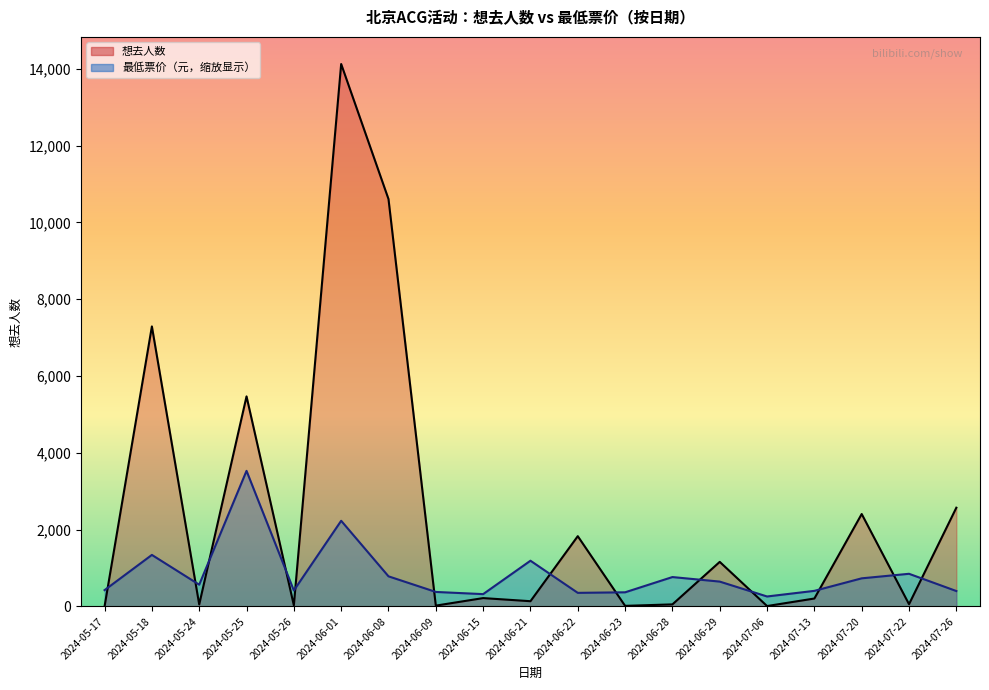

Between which two adjacent categories do 最低票价 and 想去人数 first intersect?

2024-05-17 and 2024-05-18